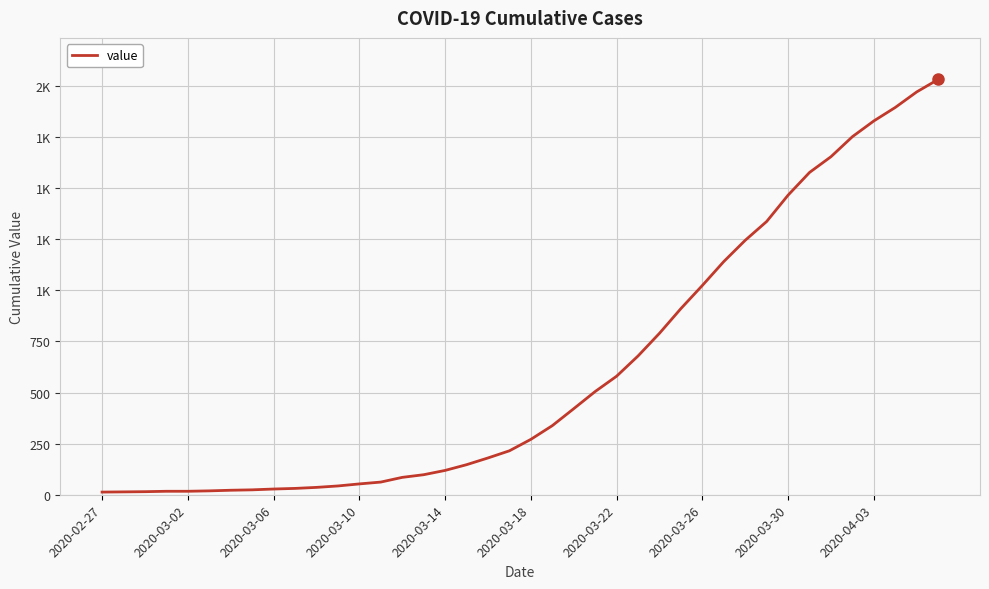

Does the chart display data point markers on the line(s)?

No